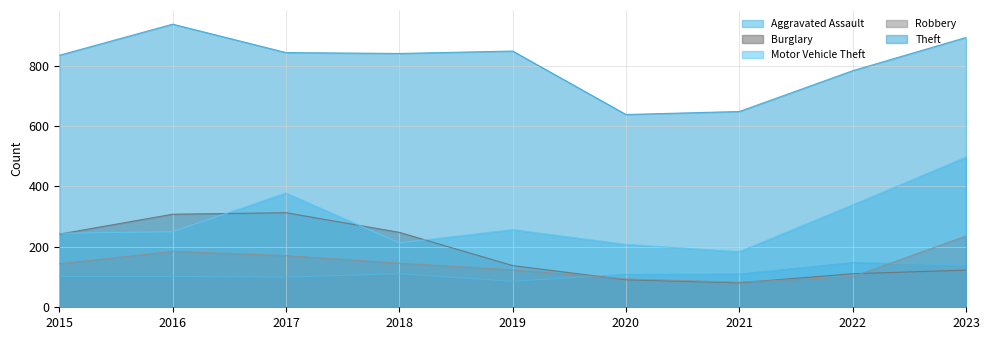

Between 2018 and 2022, which is larger?

2022